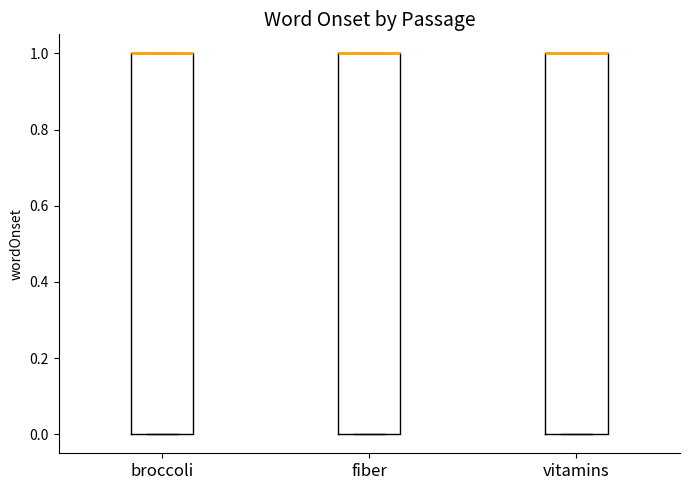

Where is the upper edge of the box for broccoli on the y-axis? The values are not printed on the chart, so give them approximately, as read against the axis.

1